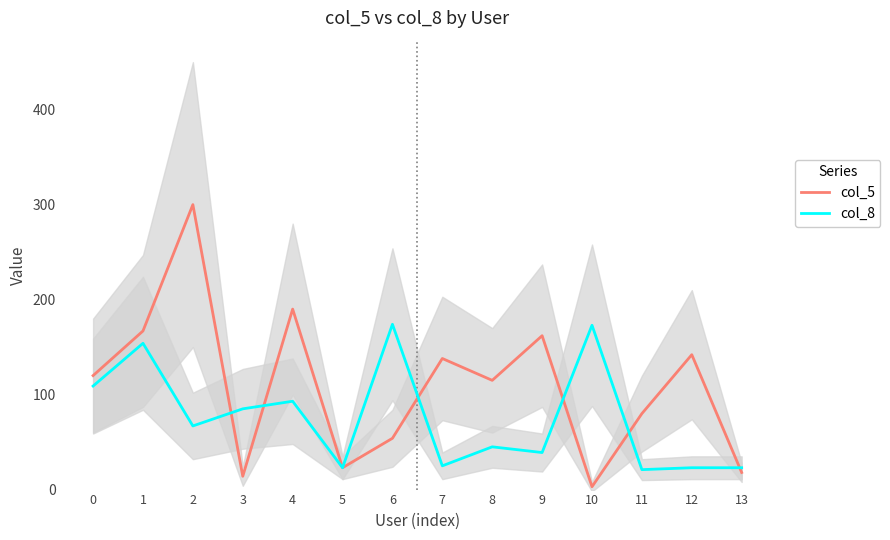

Where is the first local minimum for col_8?

2